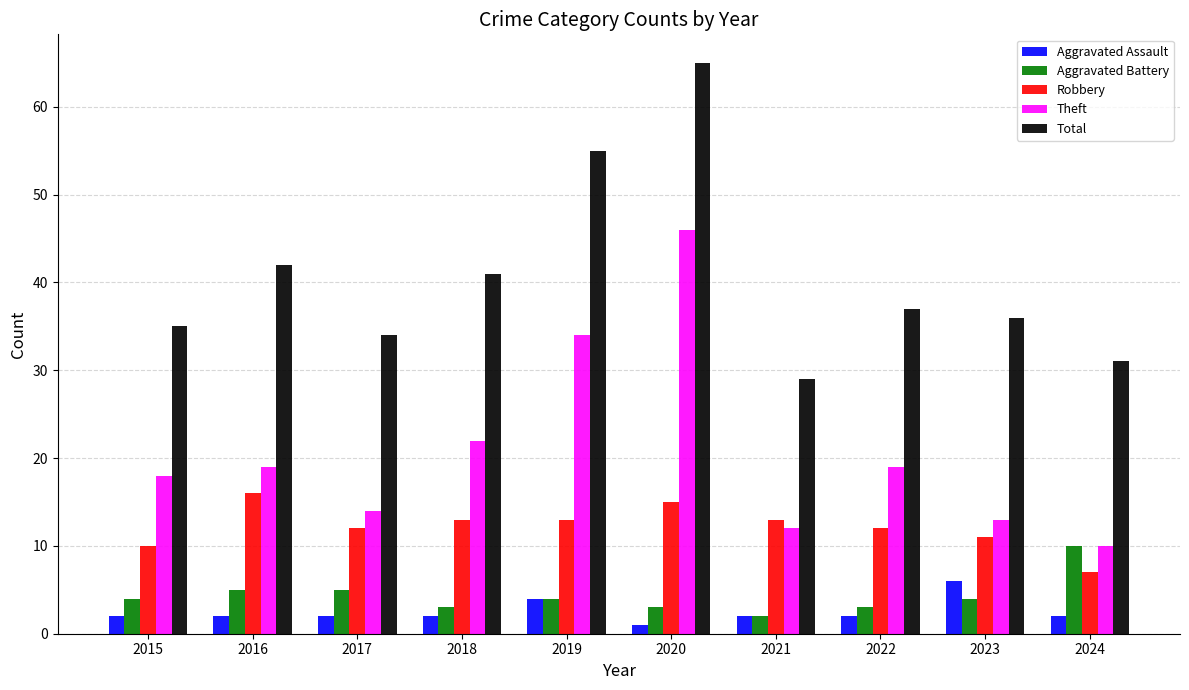

What is the spread (max minus min) of values at 2017?

32